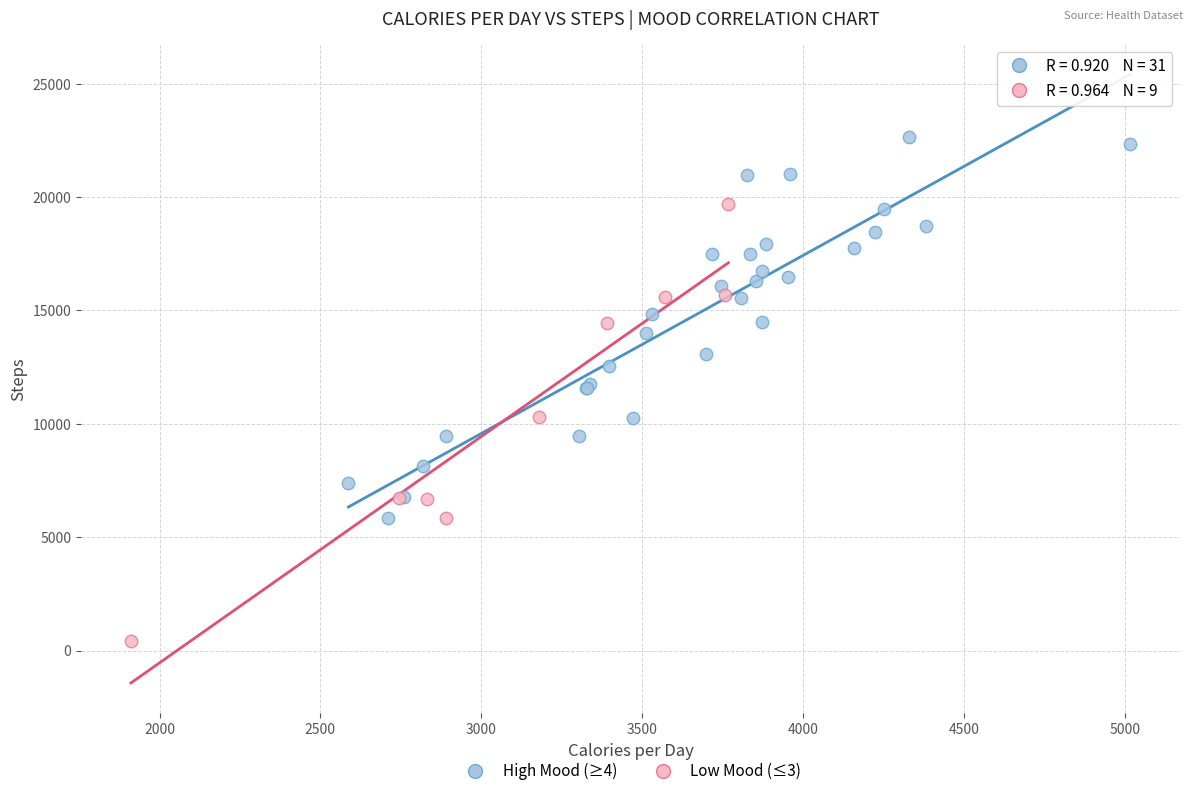

Which series contains the highest Y value?

High Mood (≥4)